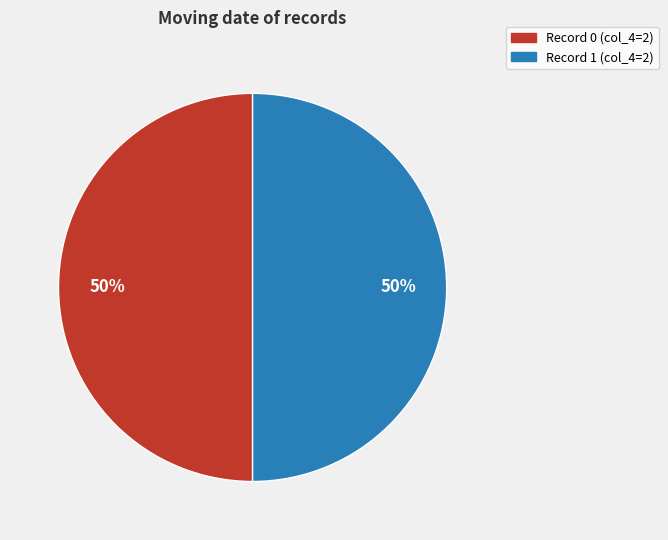

How many segments does this pie chart have?

2